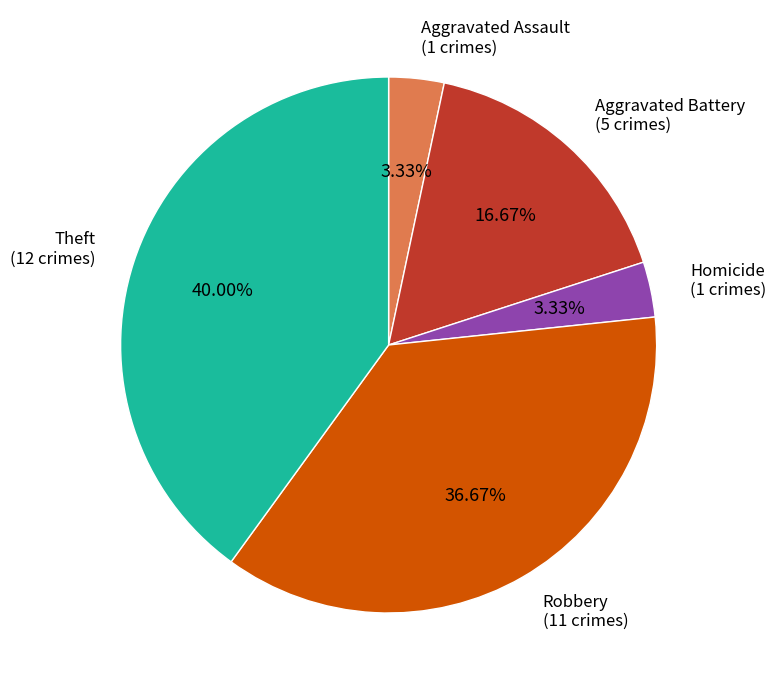

Which category has the biggest portion of the pie?

Theft